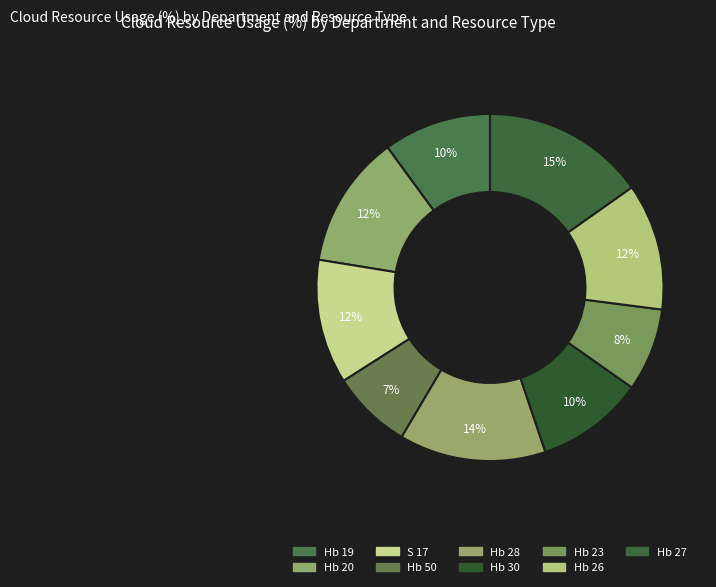

What portion of the pie excludes Hb 26?

88.2%